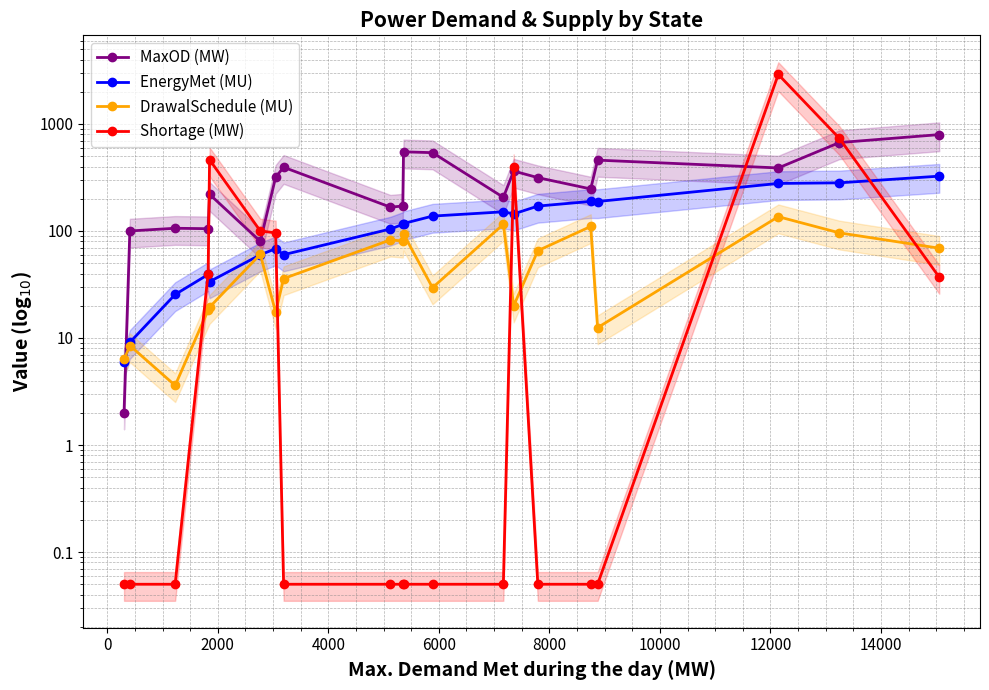

Is this an area chart (filled region under the line)?

No